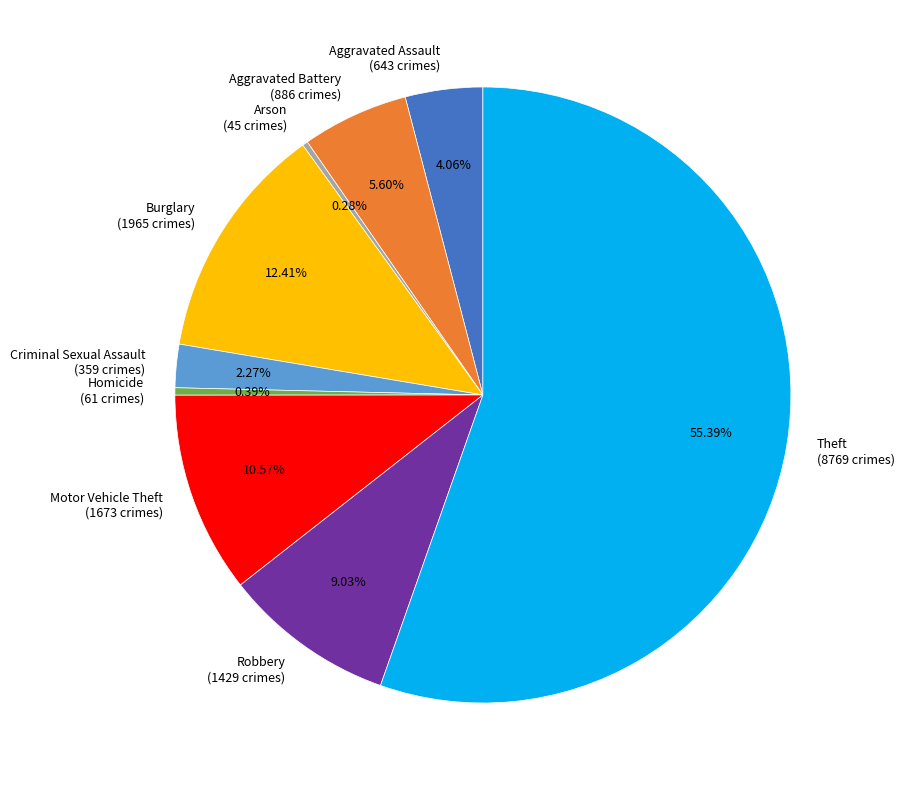

Which has a higher value, Theft or Motor Vehicle Theft?

Theft